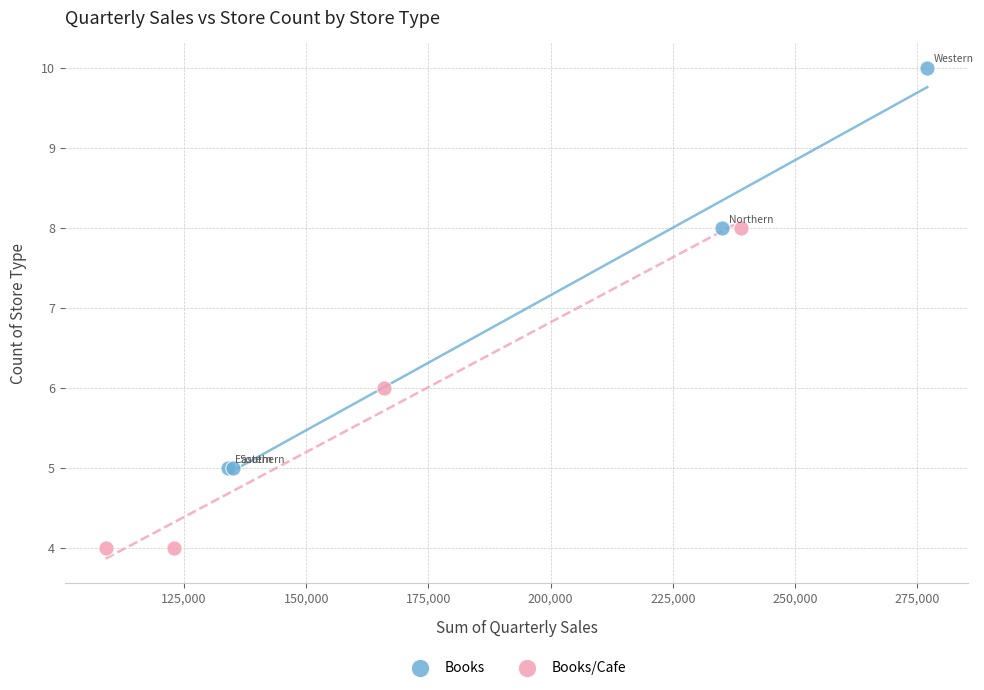

Which series contains the lowest Y value?

Books/Cafe